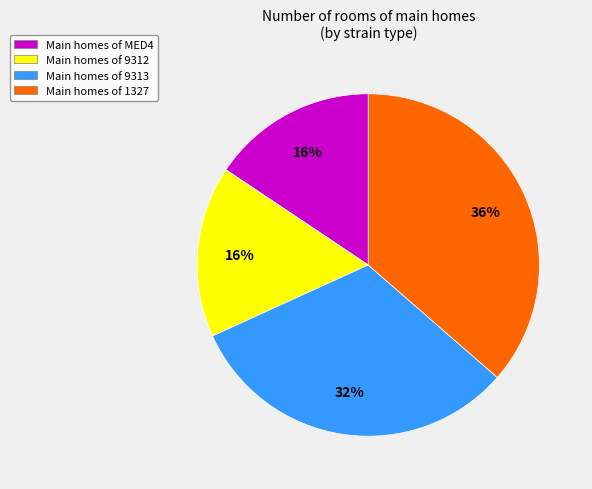

How many segments does this pie chart have?

4